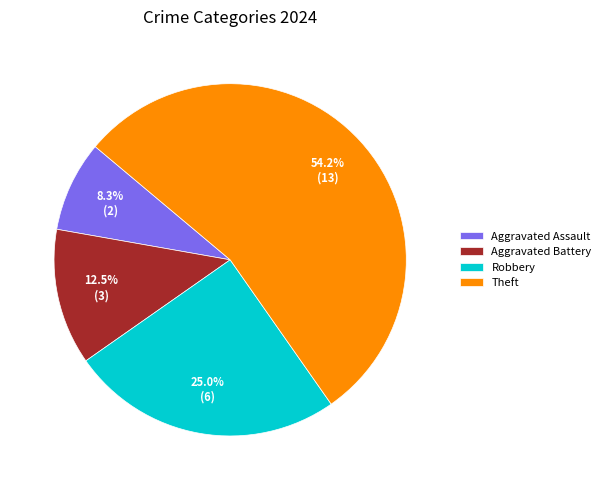

To the nearest percent, what is the average slice percentage?

25%